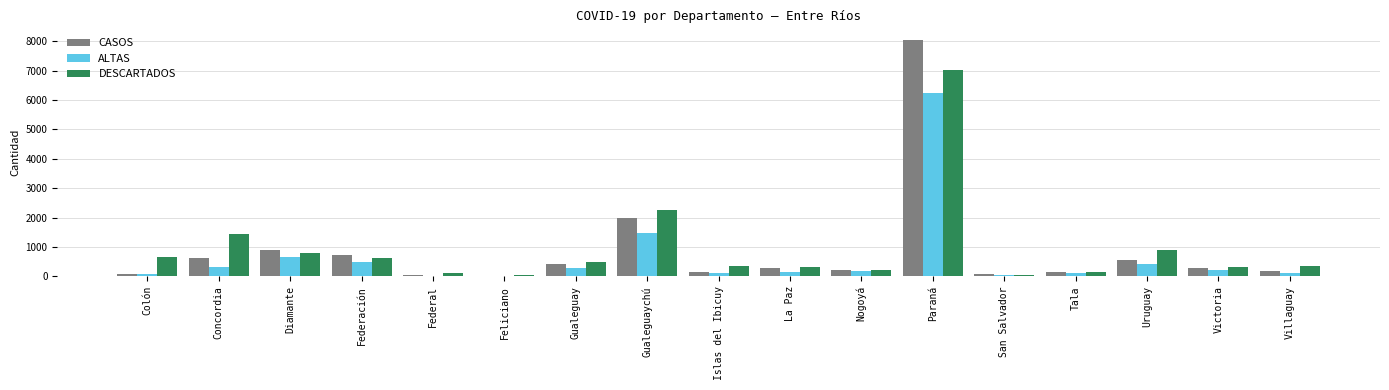

What is the difference between the ALTAS values at Federal and Feliciano?

6